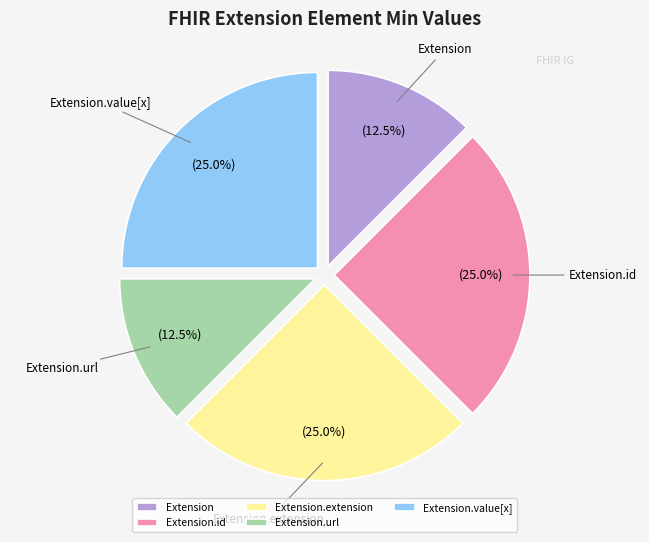

Between Extension.id and Extension.url, which is larger?

Extension.id